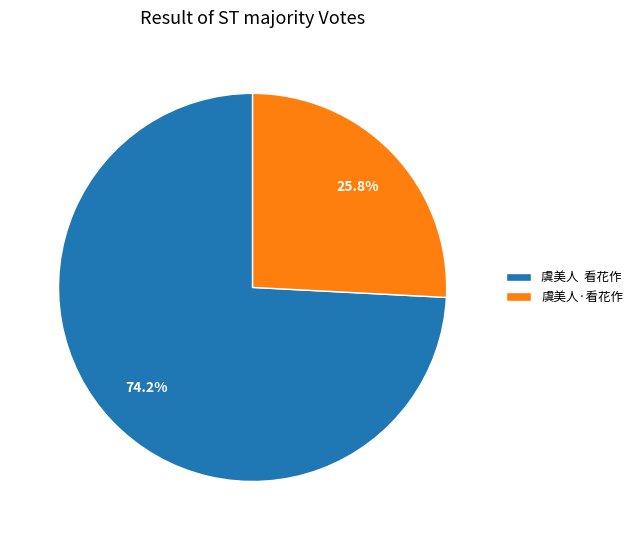

Which has a higher value, 虞美人·看花作 or 虞美人 看花作?

虞美人 看花作